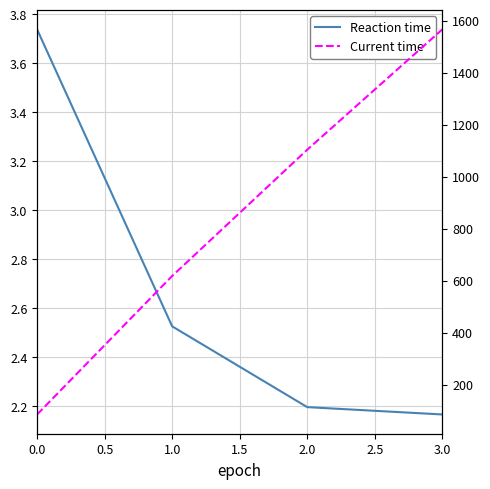

Rank the series by their average value, from highest to lowest.

Current time, Reaction time